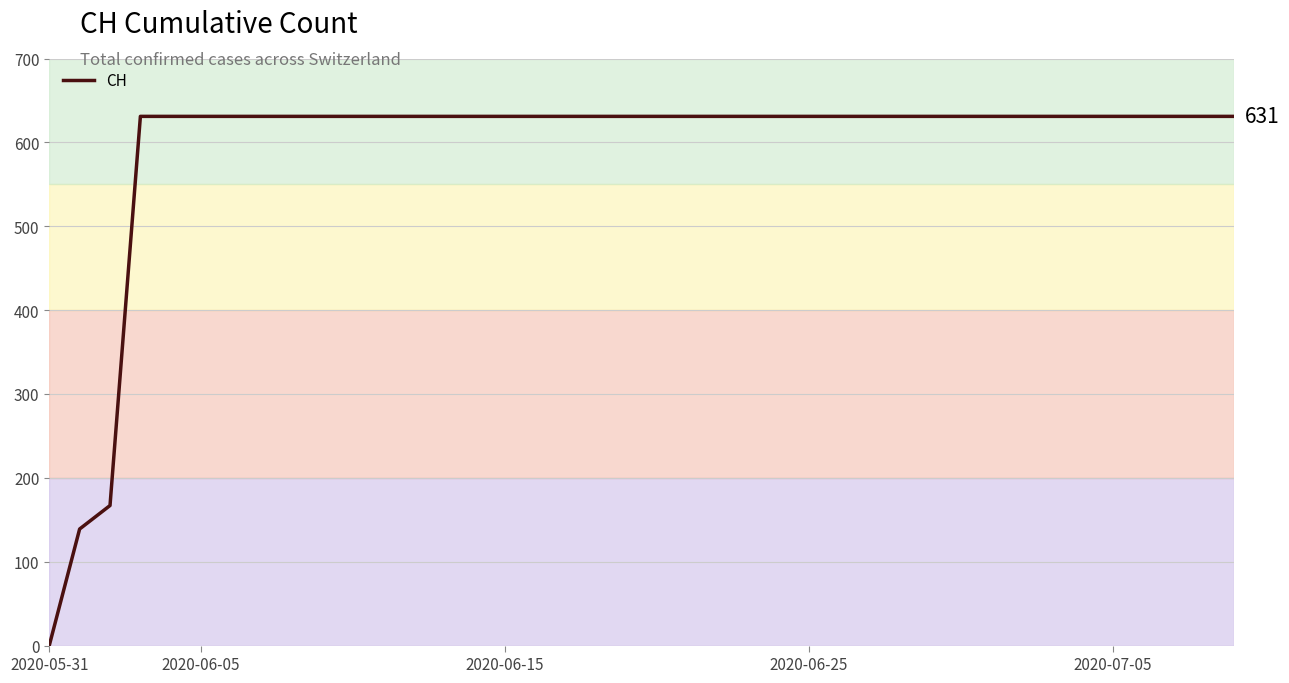

What is the average value?

591